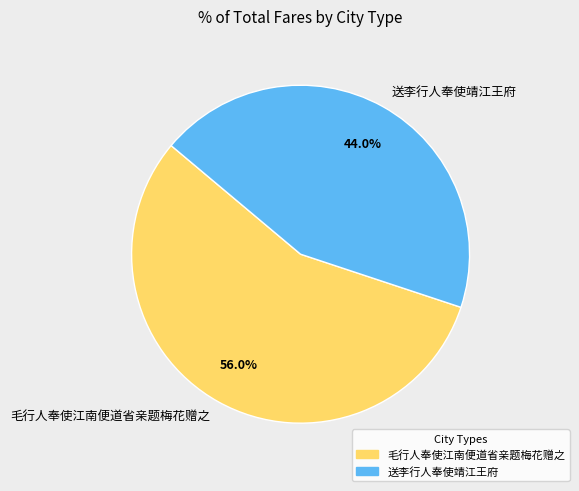

To the nearest percent, what percentage of the pie is 毛行人奉使江南便道省亲题梅花赠之?

56%